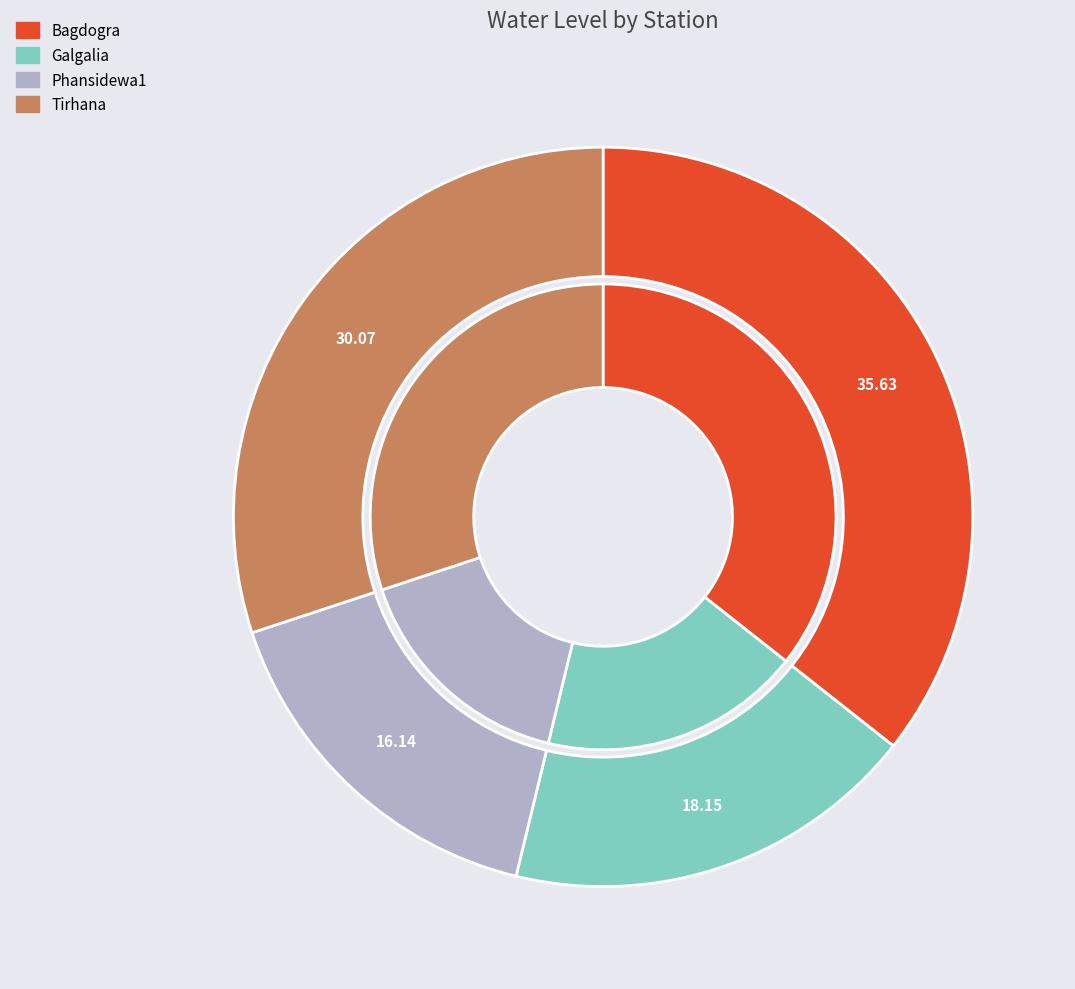

What is the total percentage of Phansidewa1 and Galgalia?

34.3%